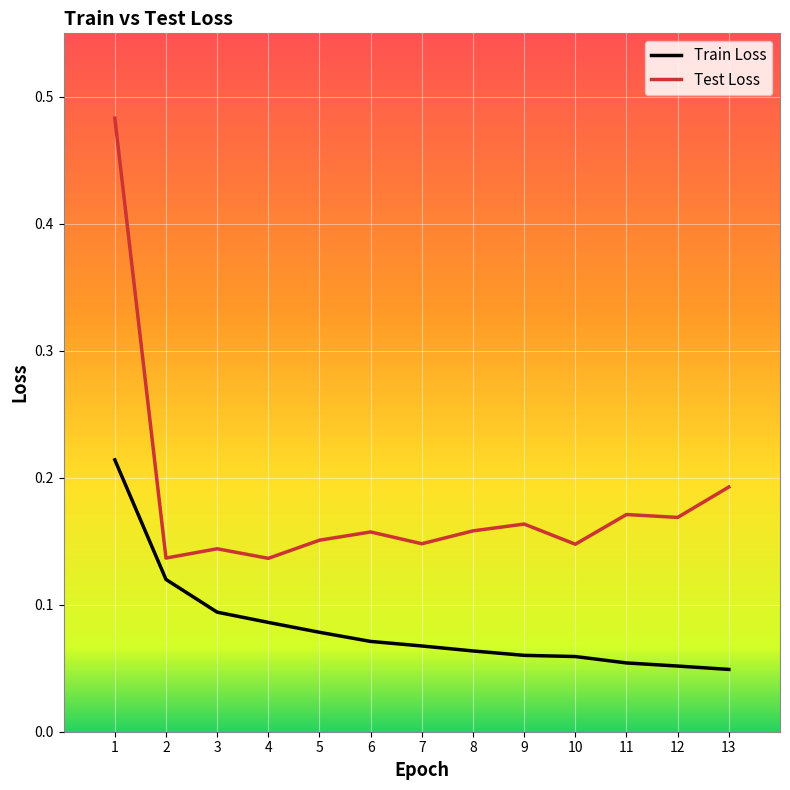

True or false: Test Loss and Train Loss intersect in this chart.

False